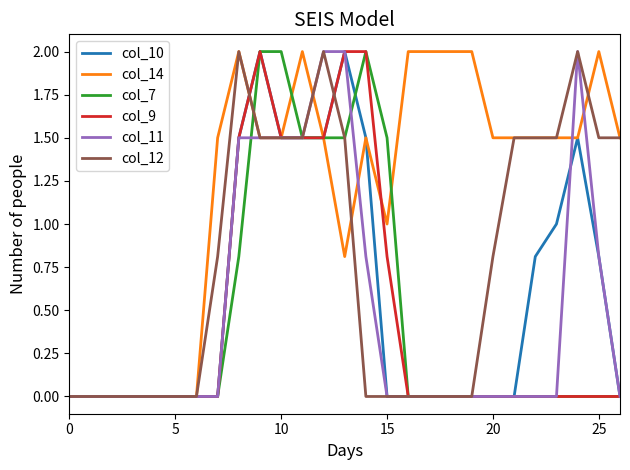

Which series has the largest total across all categories?

col_14